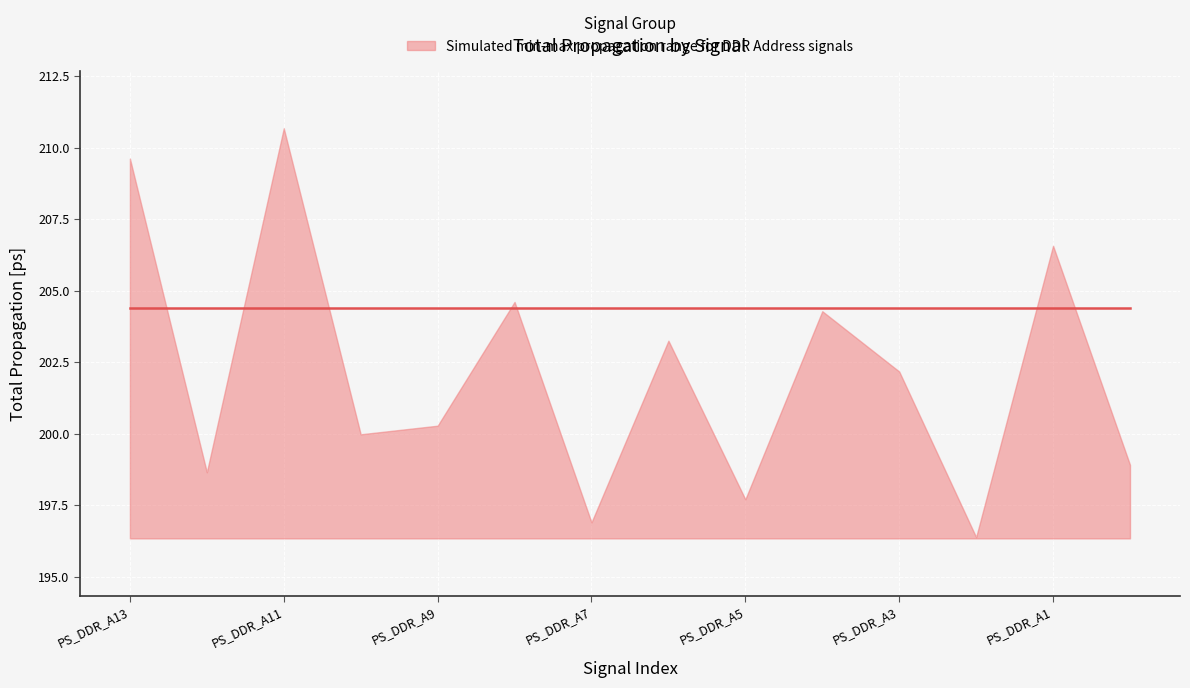

How many values in the upper series exceed 202?

7